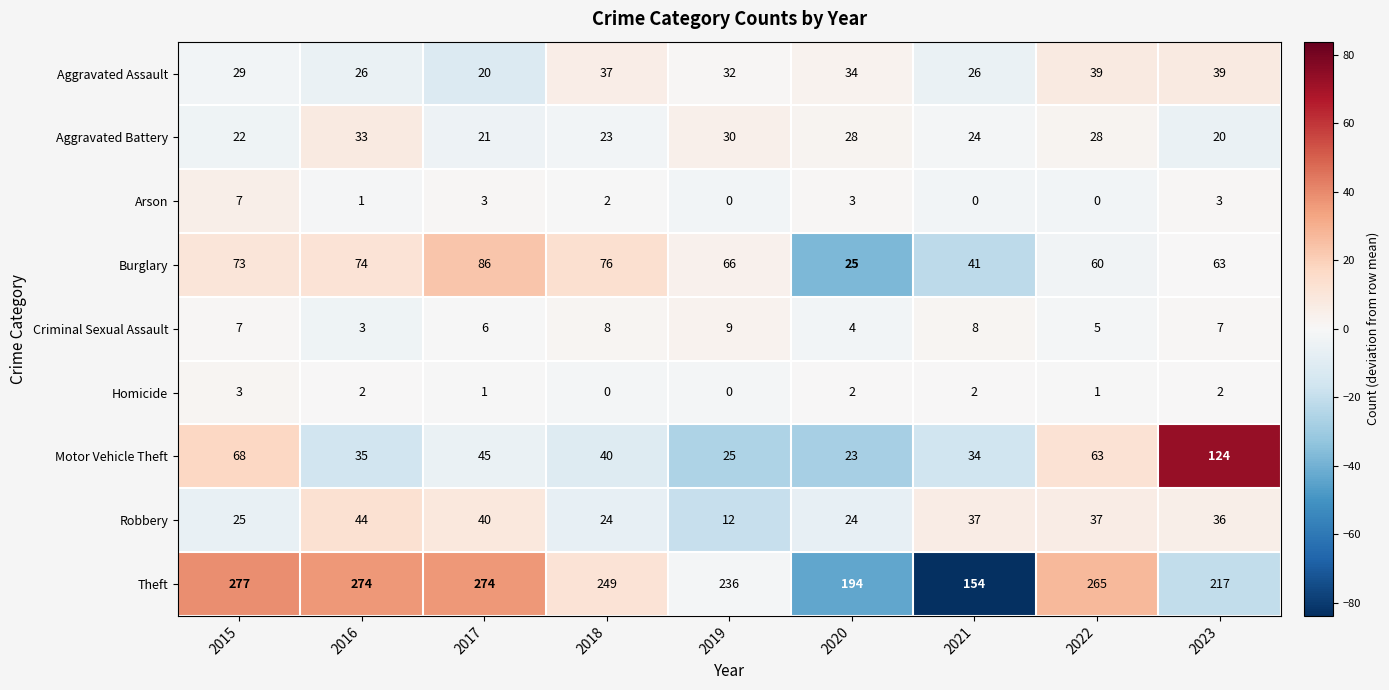

At which label does Theft first exceed 249?

2015